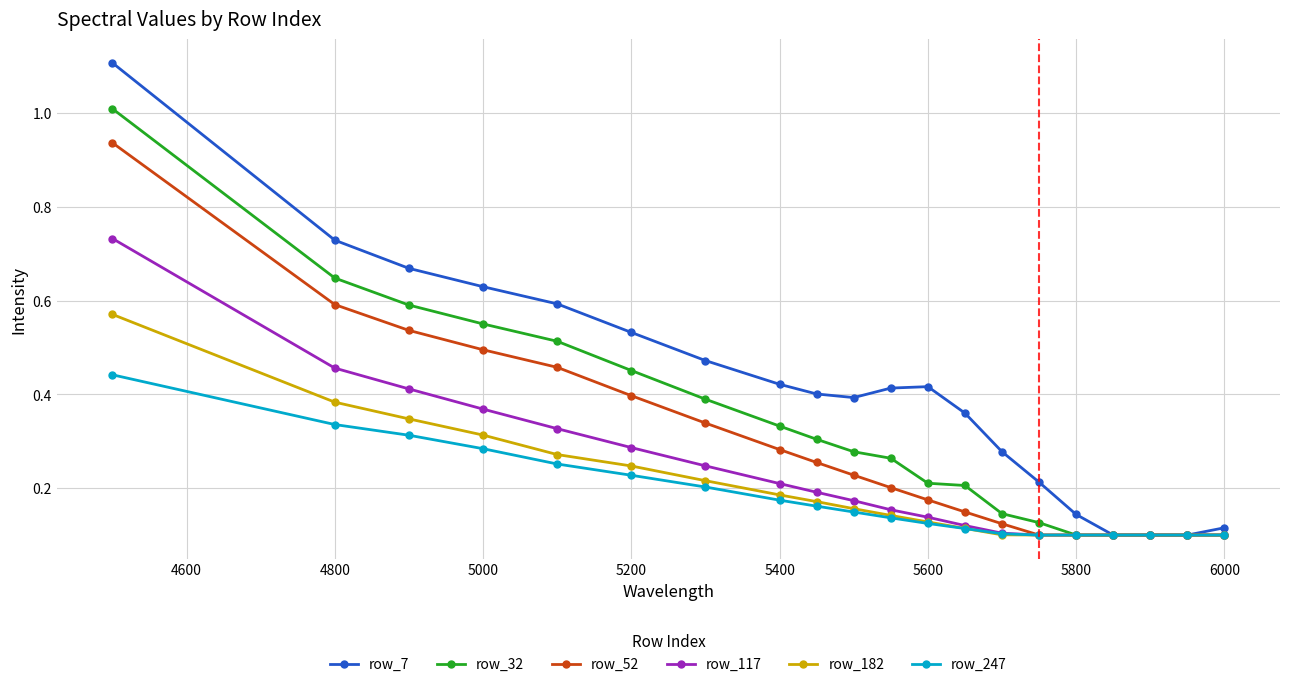

List the series in order of their peak value, highest first.

row_7, row_32, row_52, row_117, row_182, row_247